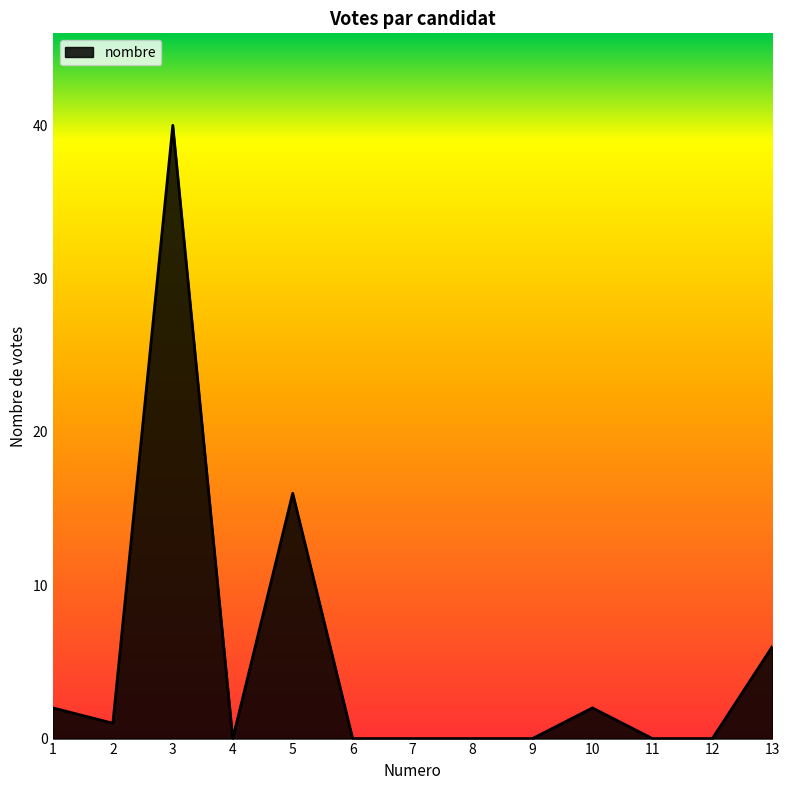

At which label is the value closest to 20?

5